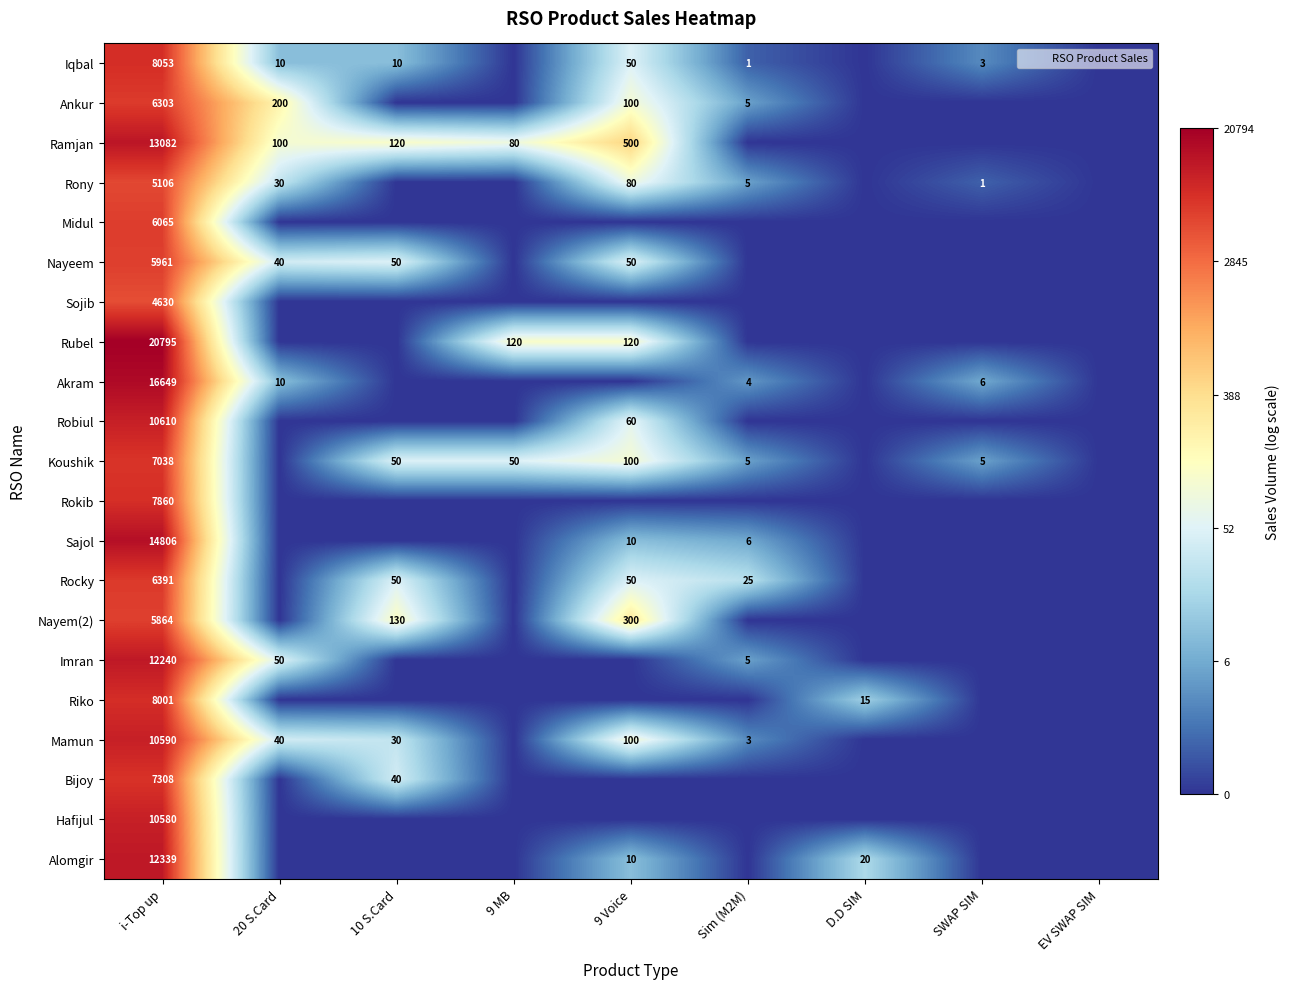

List the labels in order of Riko value, largest first.

i-Top up, D.D SIM, 20 S.Card, 10 S.Card, 9 MB, 9 Voice, Sim (M2M), SWAP SIM, EV SWAP SIM